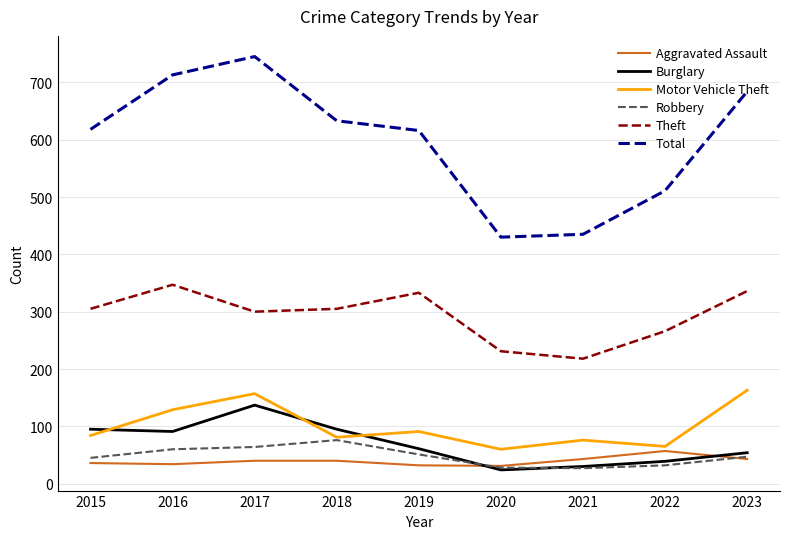

What is the sum of all Motor Vehicle Theft values?

906